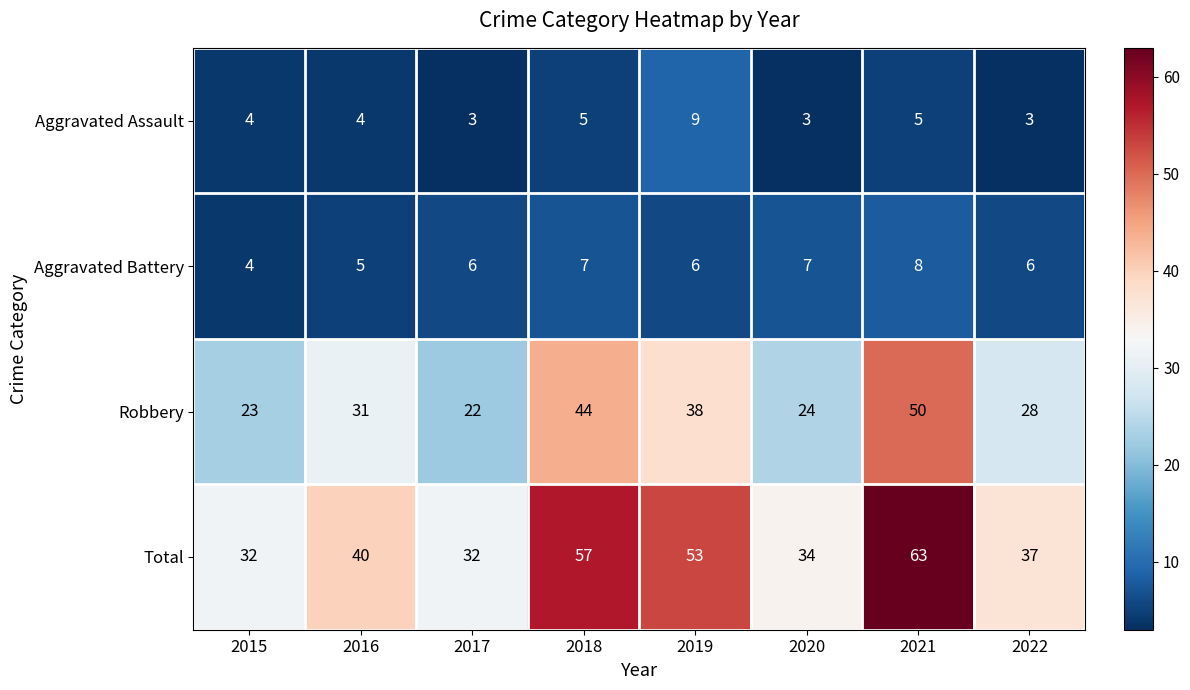

What is the difference between the maximum and minimum values in the Aggravated Battery series?

4